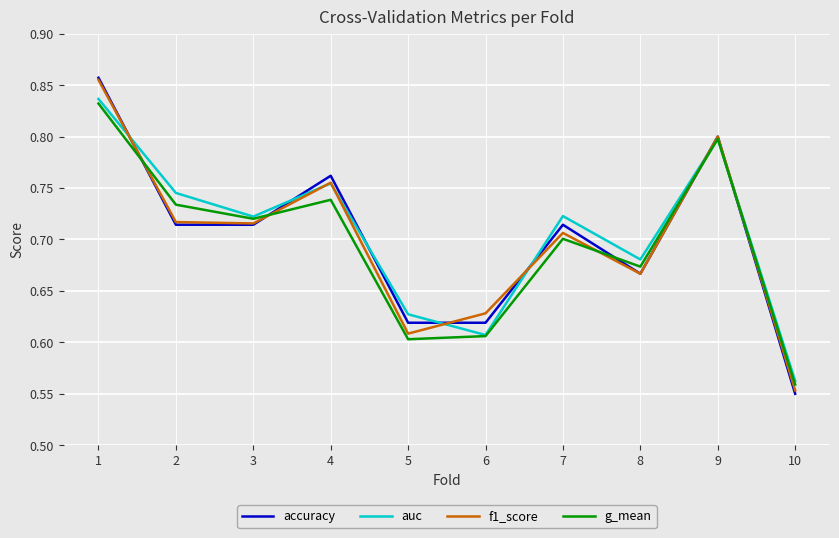

Is it true that accuracy equals 0.4 at 7?

False